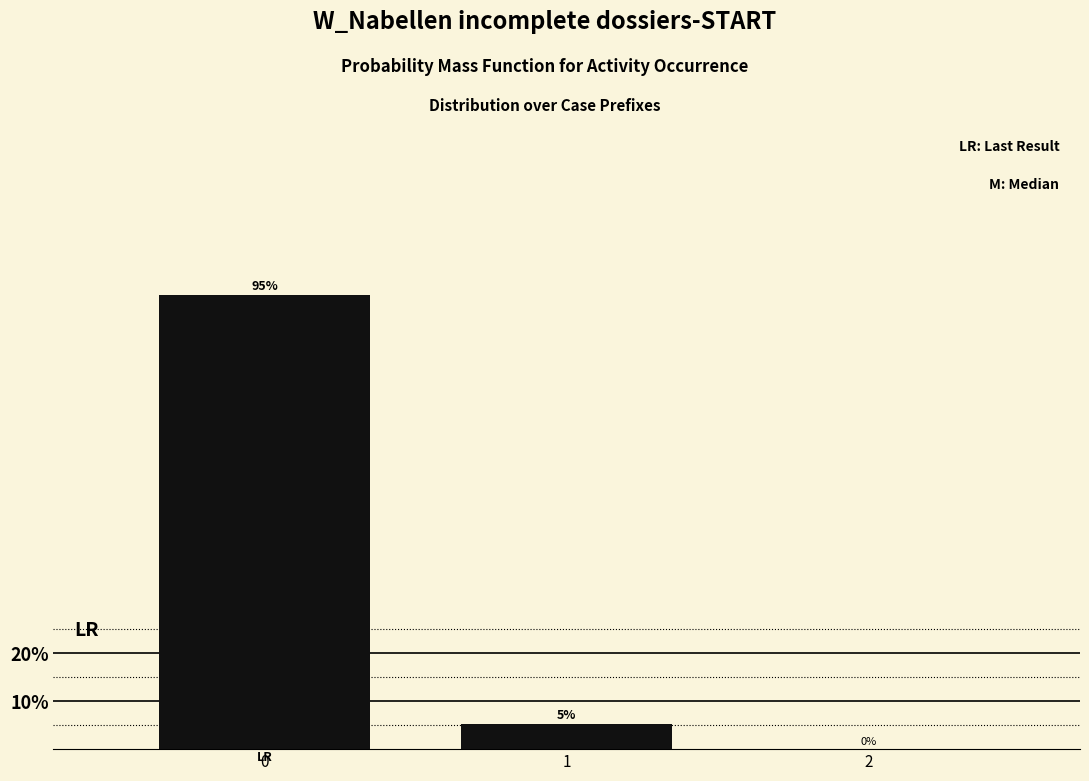

What is the sum of all values?

100.0